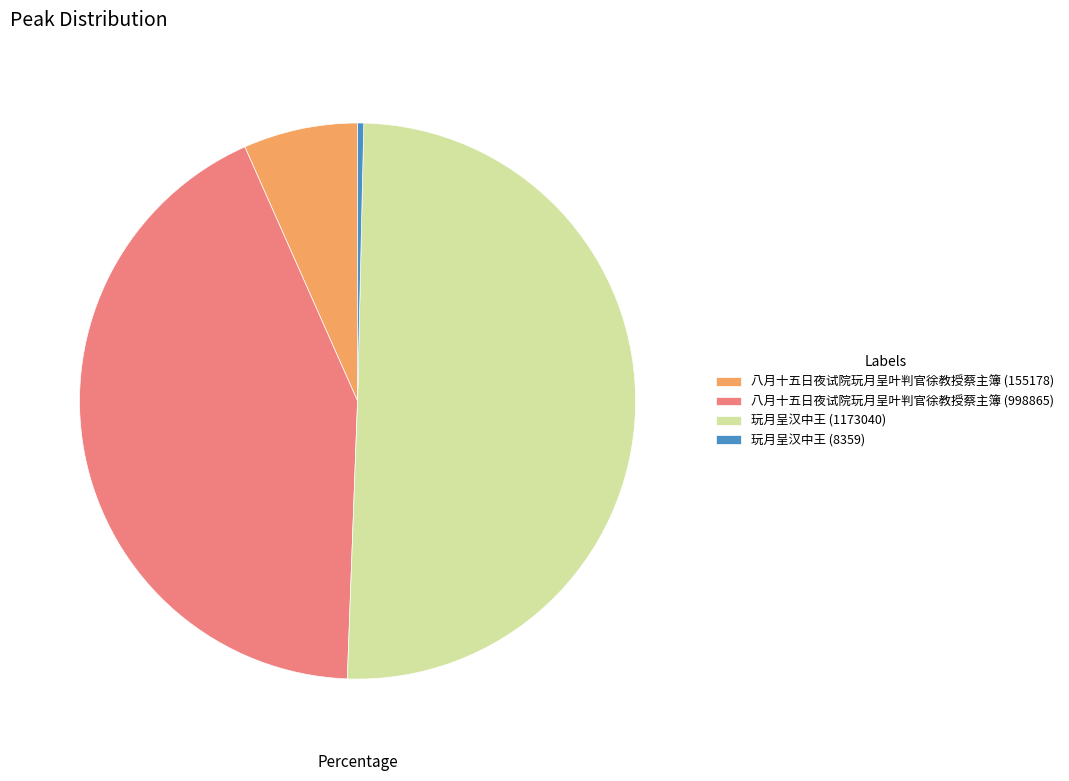

Which has a higher value, 玩月呈汉中王 (8359) or 八月十五日夜试院玩月呈叶判官徐教授蔡主簿 (998865)?

八月十五日夜试院玩月呈叶判官徐教授蔡主簿 (998865)